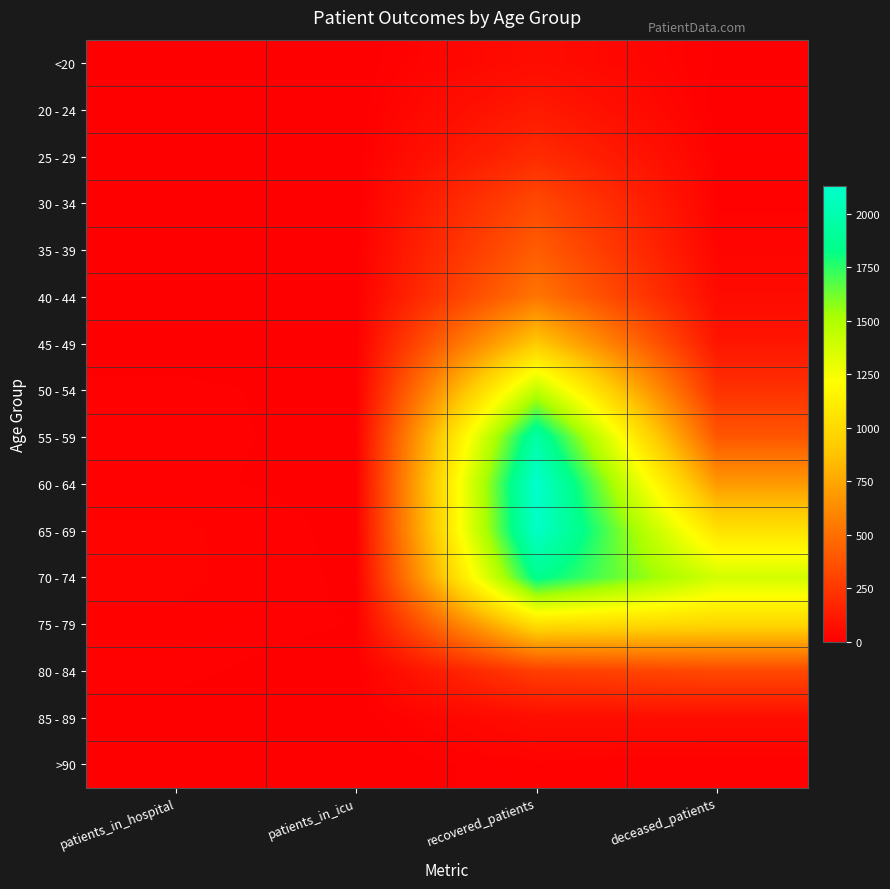

Reading left to right, what are all the values shown in this chart?

<20: patients_in_hospital=2	patients_in_icu=0	recovered_patients=58	deceased_patients=7
20 - 24: patients_in_hospital=4	patients_in_icu=0	recovered_patients=117	deceased_patients=2
25 - 29: patients_in_hospital=2	patients_in_icu=0	recovered_patients=194	deceased_patients=13
30 - 34: patients_in_hospital=3	patients_in_icu=0	recovered_patients=330	deceased_patients=14
35 - 39: patients_in_hospital=4	patients_in_icu=2	recovered_patients=415	deceased_patients=26
40 - 44: patients_in_hospital=2	patients_in_icu=1	recovered_patients=527	deceased_patients=52
45 - 49: patients_in_hospital=2	patients_in_icu=3	recovered_patients=911	deceased_patients=98
50 - 54: patients_in_hospital=11	patients_in_icu=4	recovered_patients=1440	deceased_patients=223
55 - 59: patients_in_hospital=11	patients_in_icu=5	recovered_patients=1950	deceased_patients=389
60 - 64: patients_in_hospital=10	patients_in_icu=5	recovered_patients=2132	deceased_patients=688
65 - 69: patients_in_hospital=19	patients_in_icu=5	recovered_patients=2106	deceased_patients=1052
70 - 74: patients_in_hospital=19	patients_in_icu=6	recovered_patients=1858	deceased_patients=1378
75 - 79: patients_in_hospital=15	patients_in_icu=8	recovered_patients=1032	deceased_patients=986
80 - 84: patients_in_hospital=11	patients_in_icu=1	recovered_patients=281	deceased_patients=328
85 - 89: patients_in_hospital=4	patients_in_icu=0	recovered_patients=61	deceased_patients=62
>90: patients_in_hospital=0	patients_in_icu=0	recovered_patients=15	deceased_patients=9